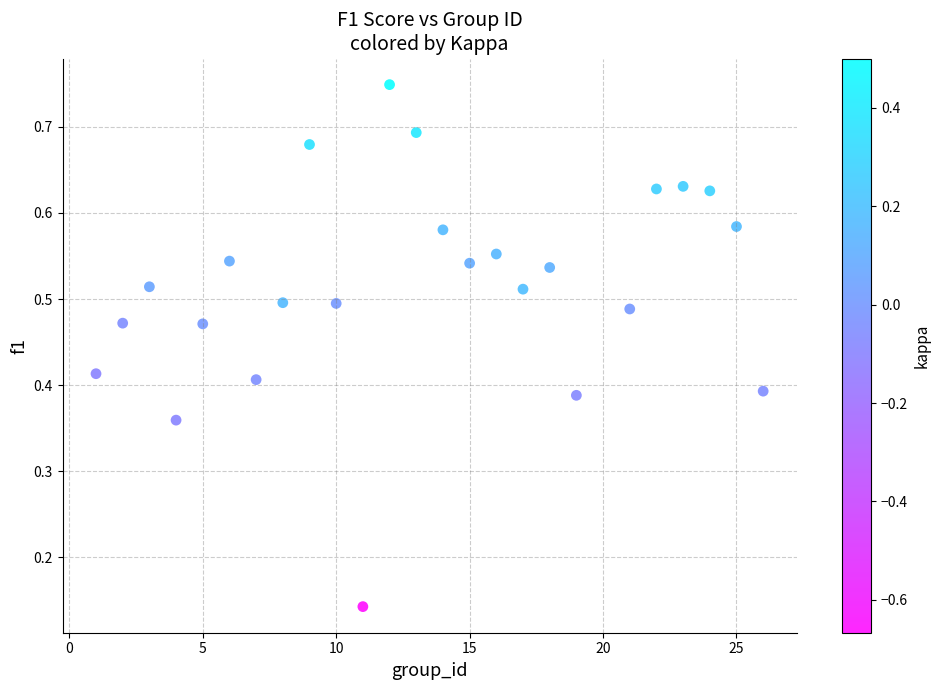

What is the range of X values (max minus min)?

25.0